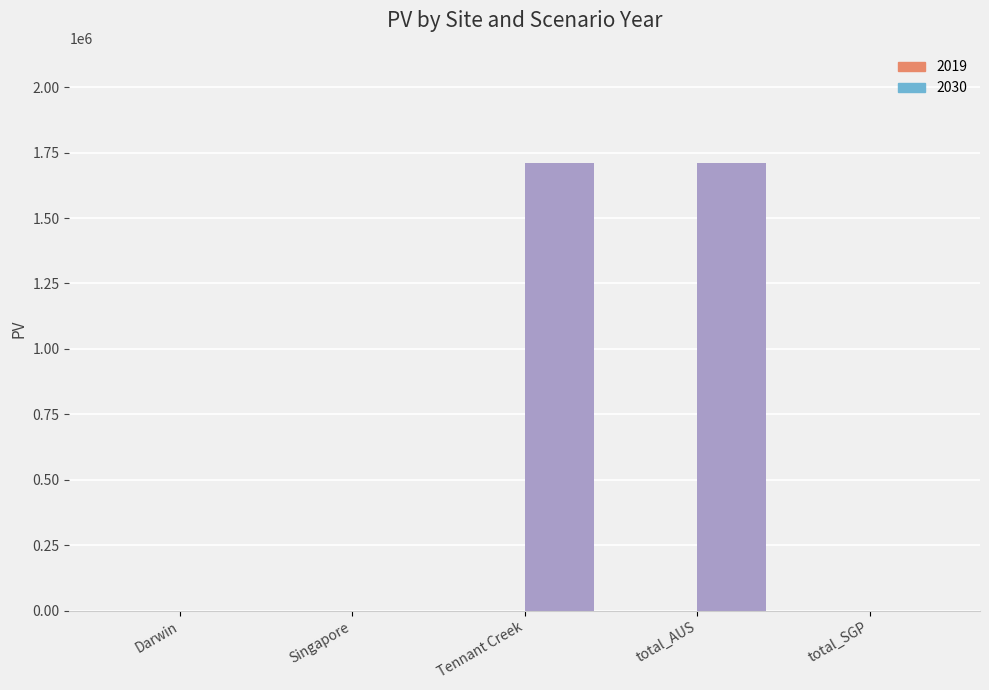

Are the bars horizontal?

No